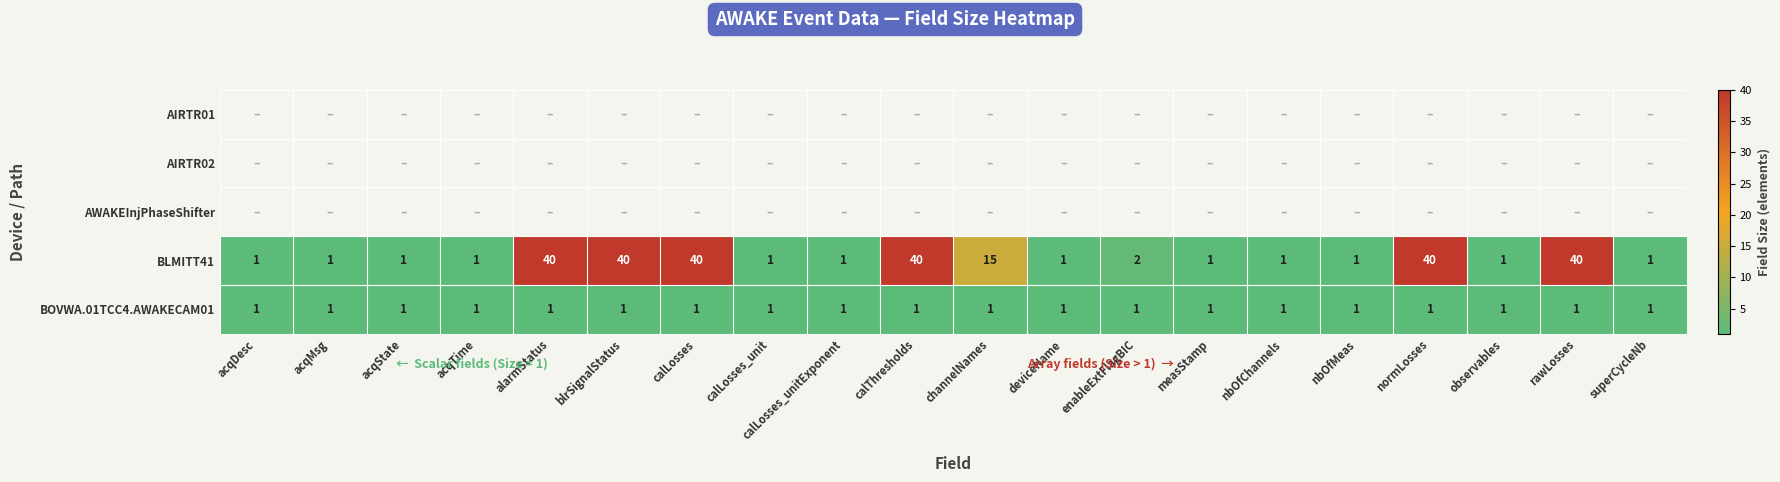

Where is BLMITT41 nearest to the value 20?

channelNames